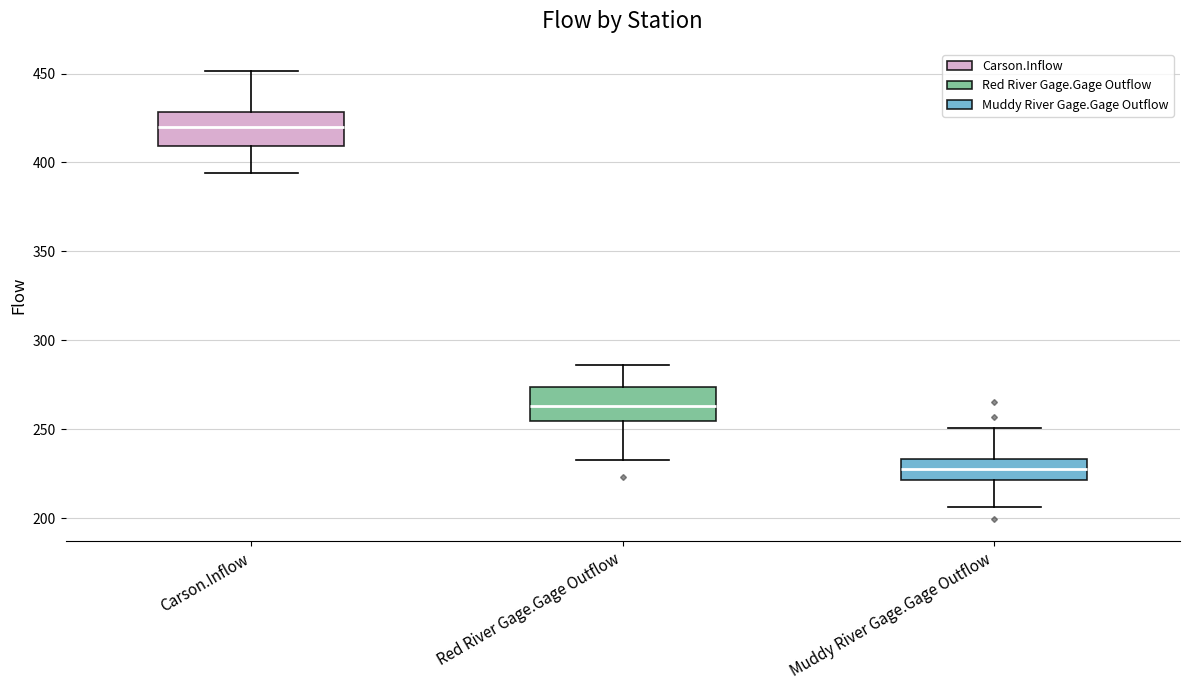

Which box has the lowest median line?

Muddy River Gage.Gage Outflow